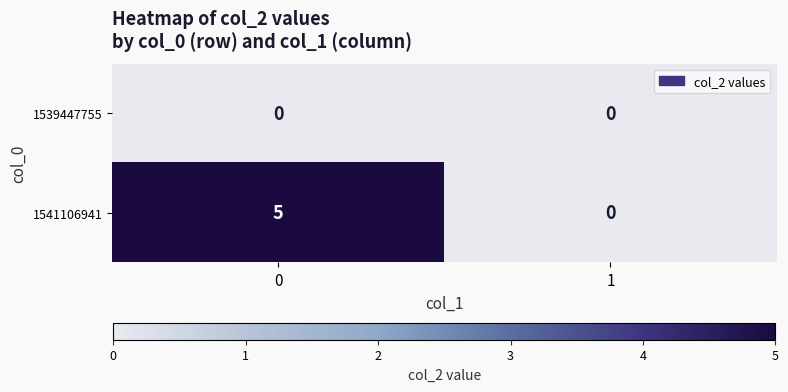

What is the difference between the 1541106941 values at 0 and 1?

5